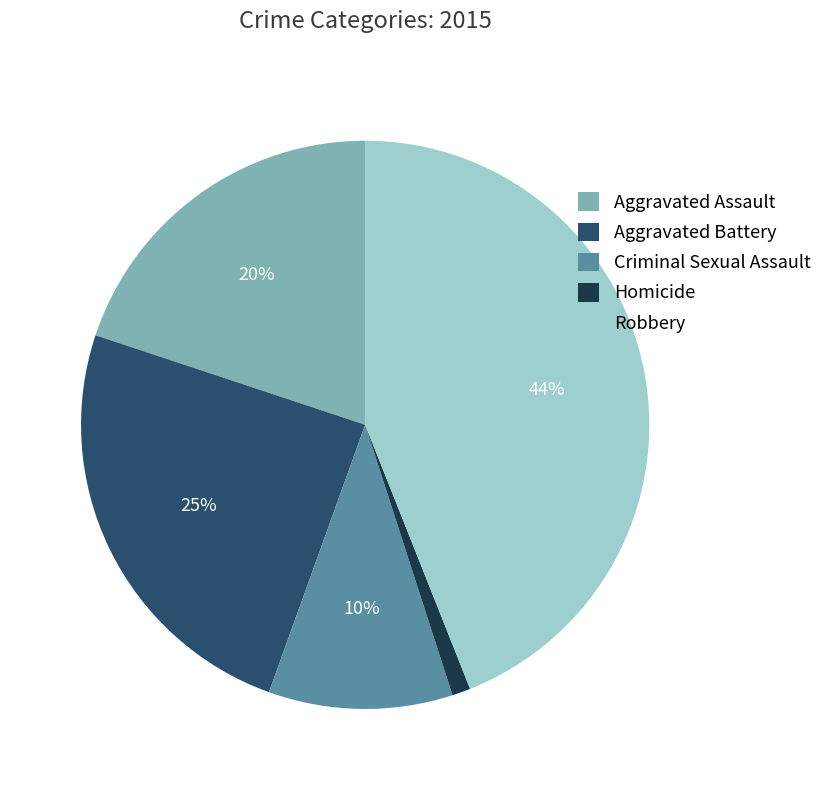

What is the largest slice in the pie chart?

Robbery